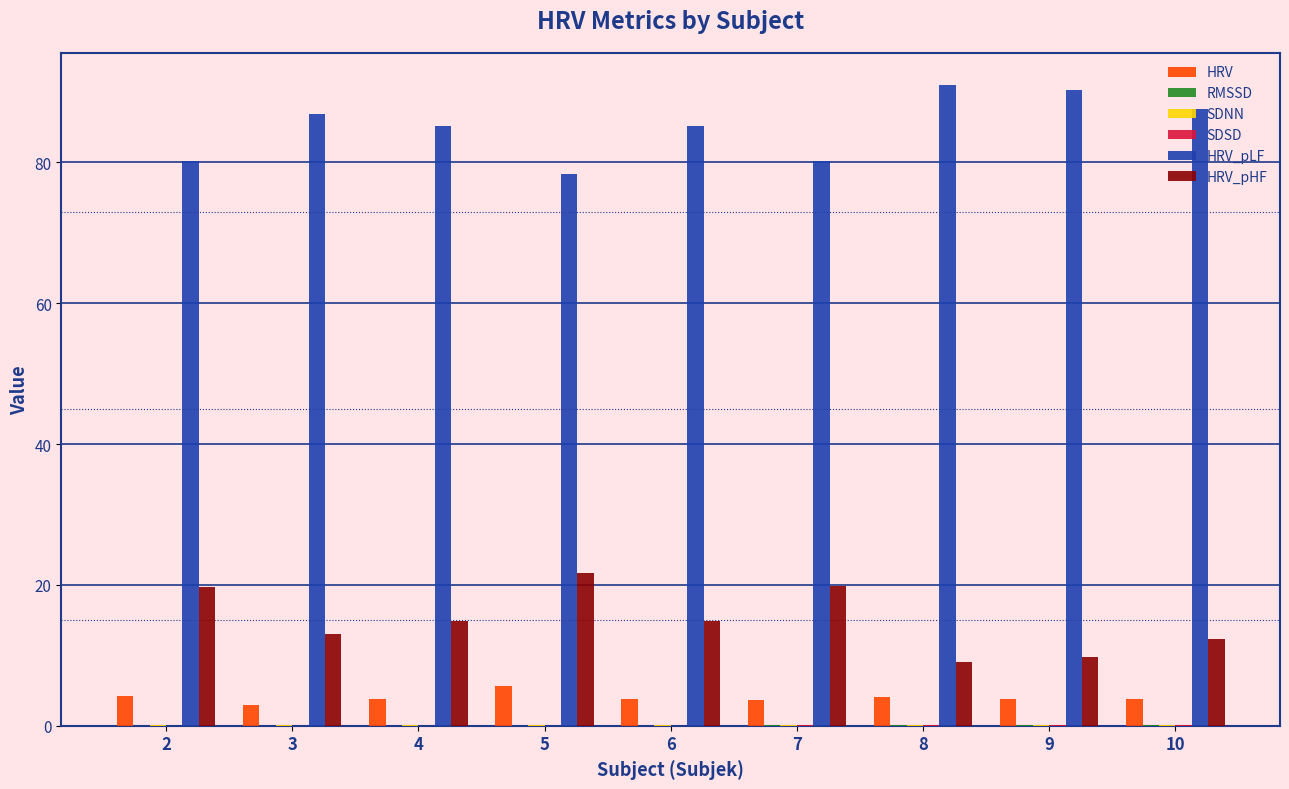

Which series has the largest total across all categories?

HRV_pLF